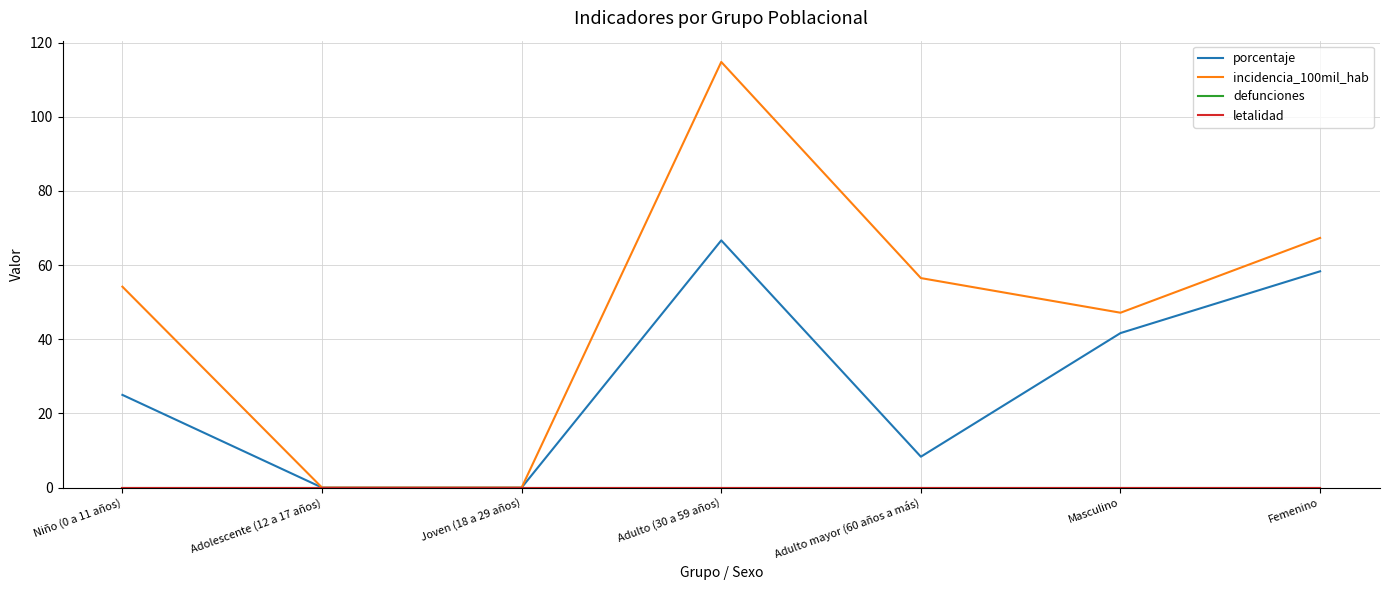

At which label does porcentaje reach its minimum?

Adolescente (12 a 17 años)